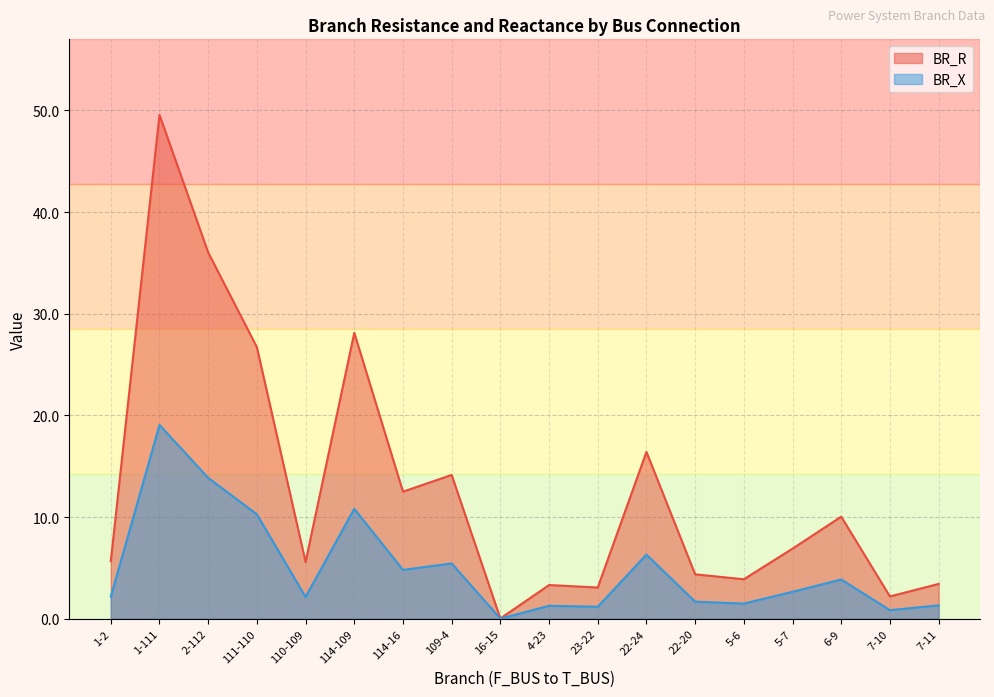

Is the value of BR_X at 23-22 greater than the value of BR_R at 7-11?

No